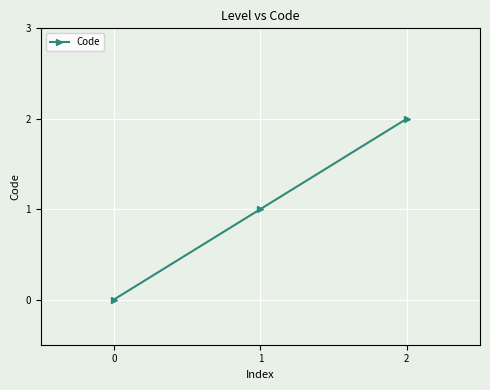

Where is the data nearest to the value 1?

1